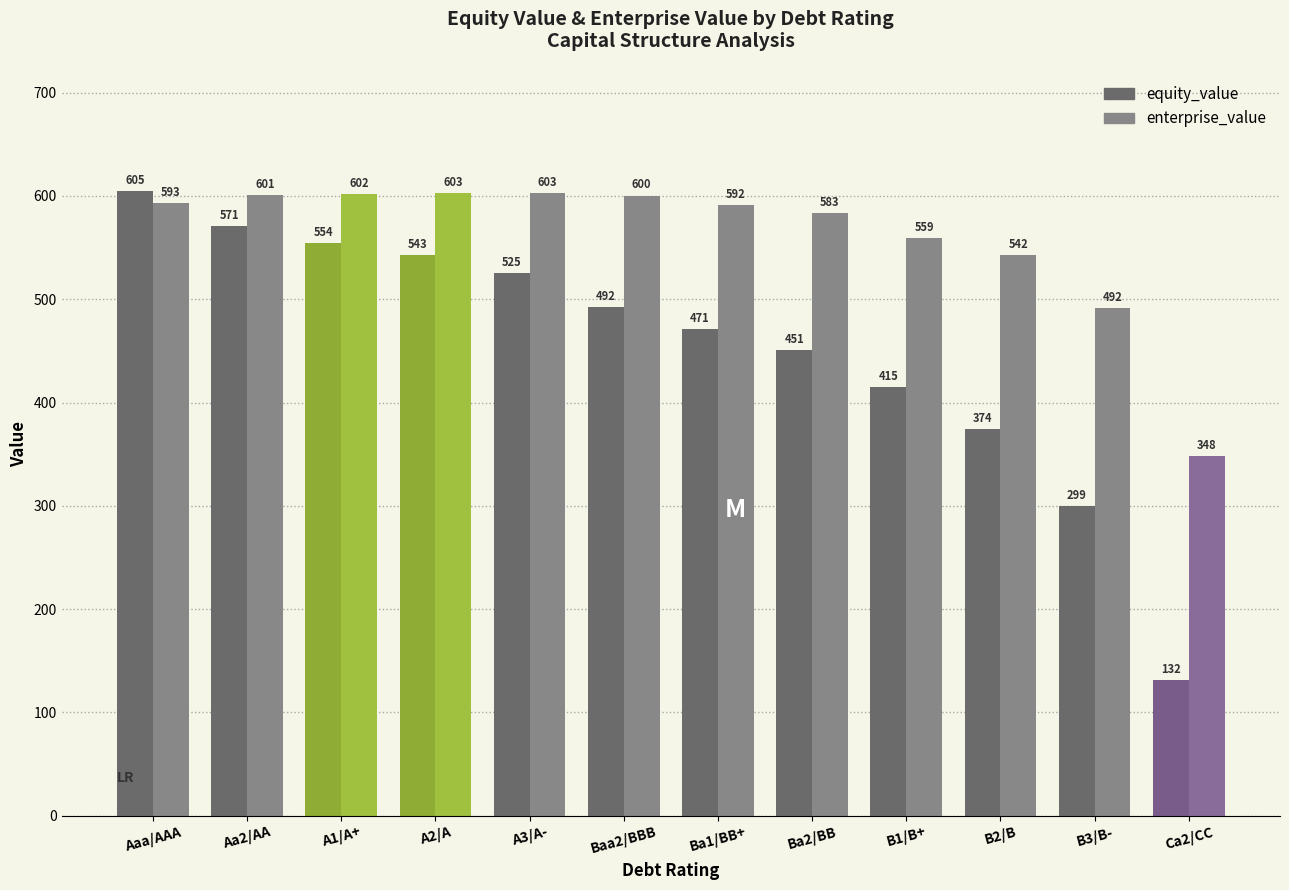

Which series has the widest spread of values?

equity_value